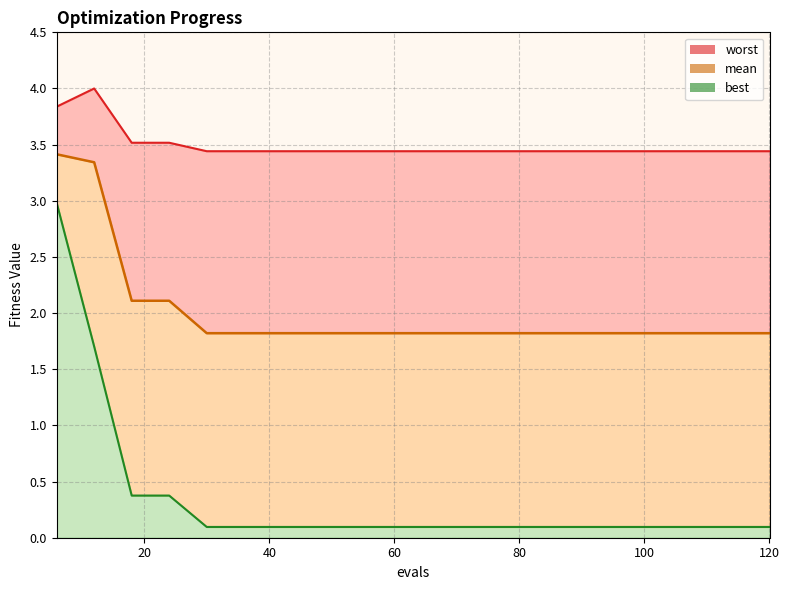

True or false: mean and worst intersect in this chart.

False